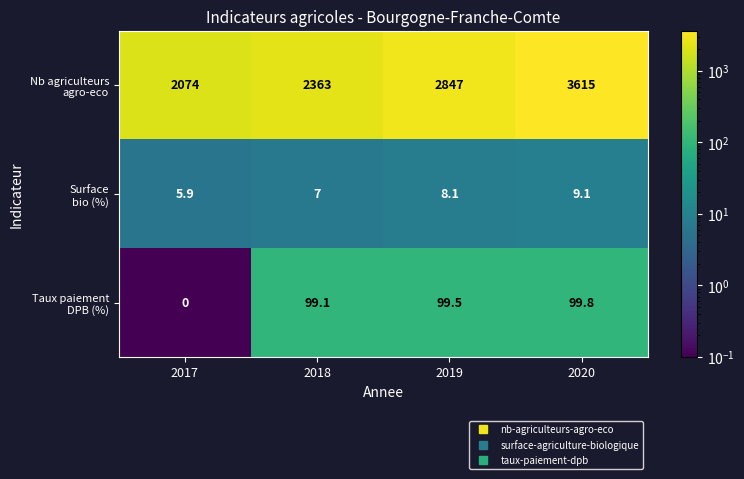

What is the difference between the highest and lowest values at 2017?

2074.0